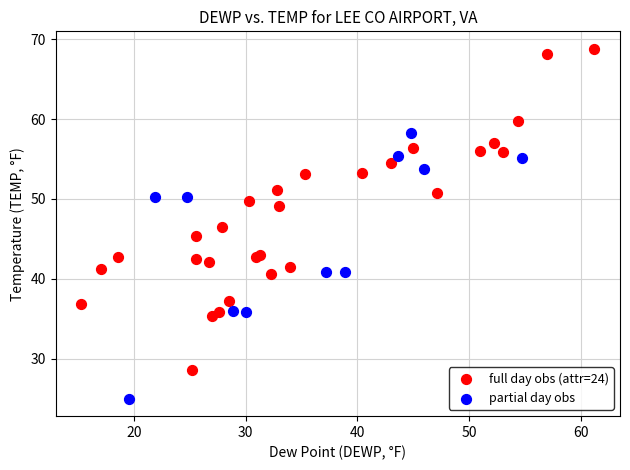

Which series has the largest Y range (max minus min)?

full day obs (attr=24)